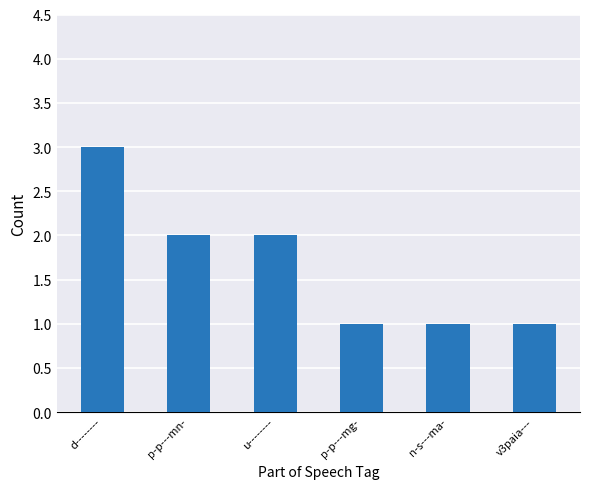

Which label corresponds to the largest value in the chart?

d--------